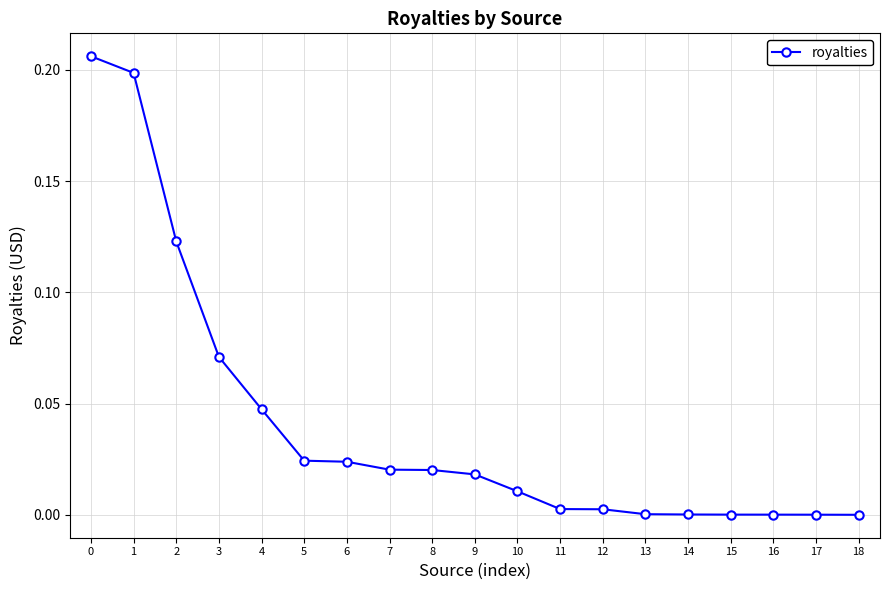

Between 4 and 5, which is larger?

4